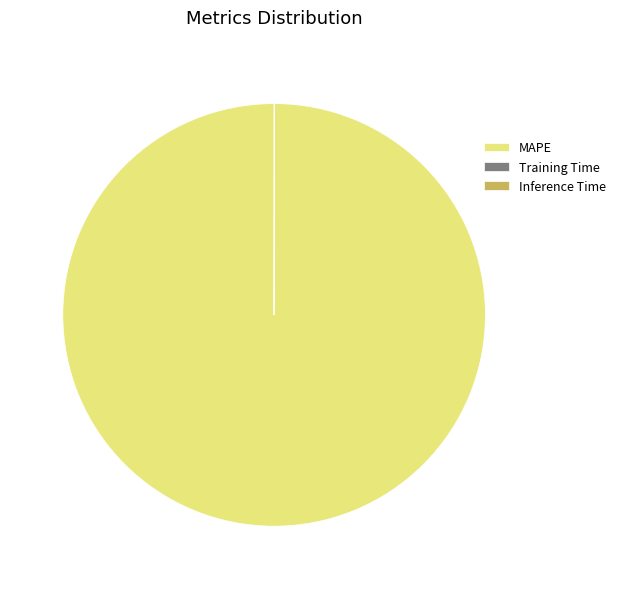

What is the largest slice in the pie chart?

MAPE